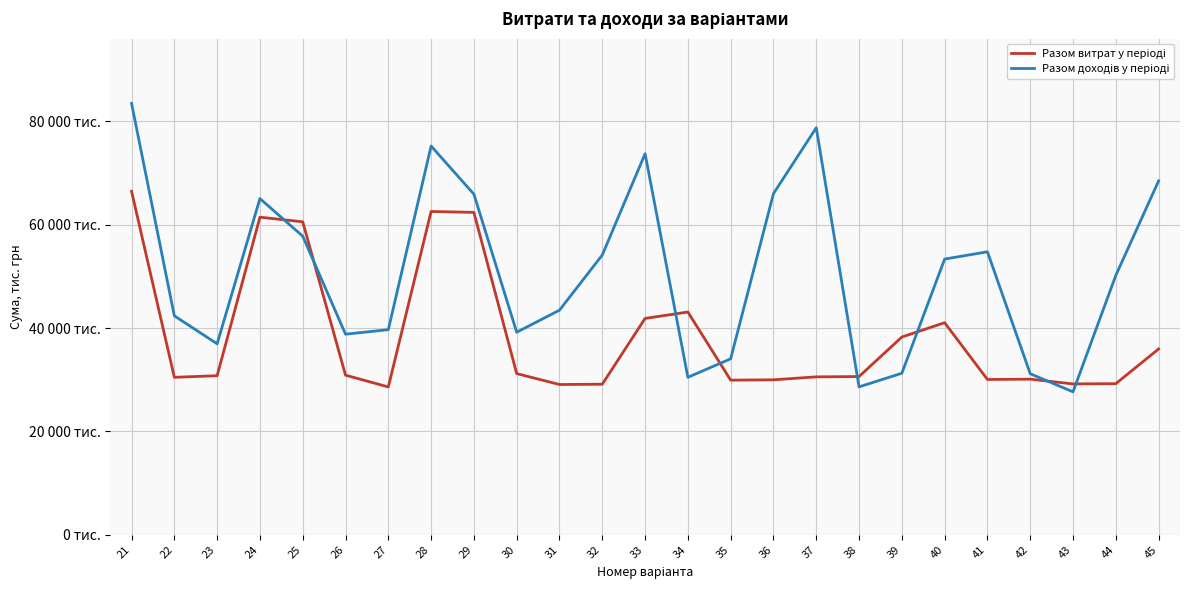

Is this an area chart (filled region under the line)?

No